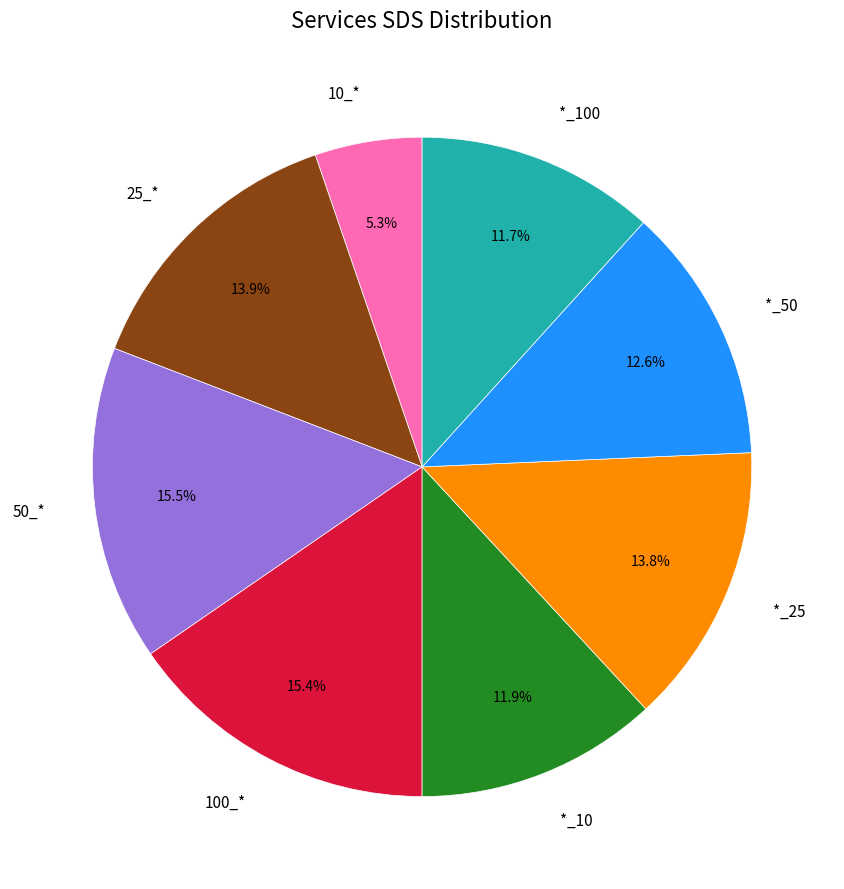

How many slices are in this pie chart?

8